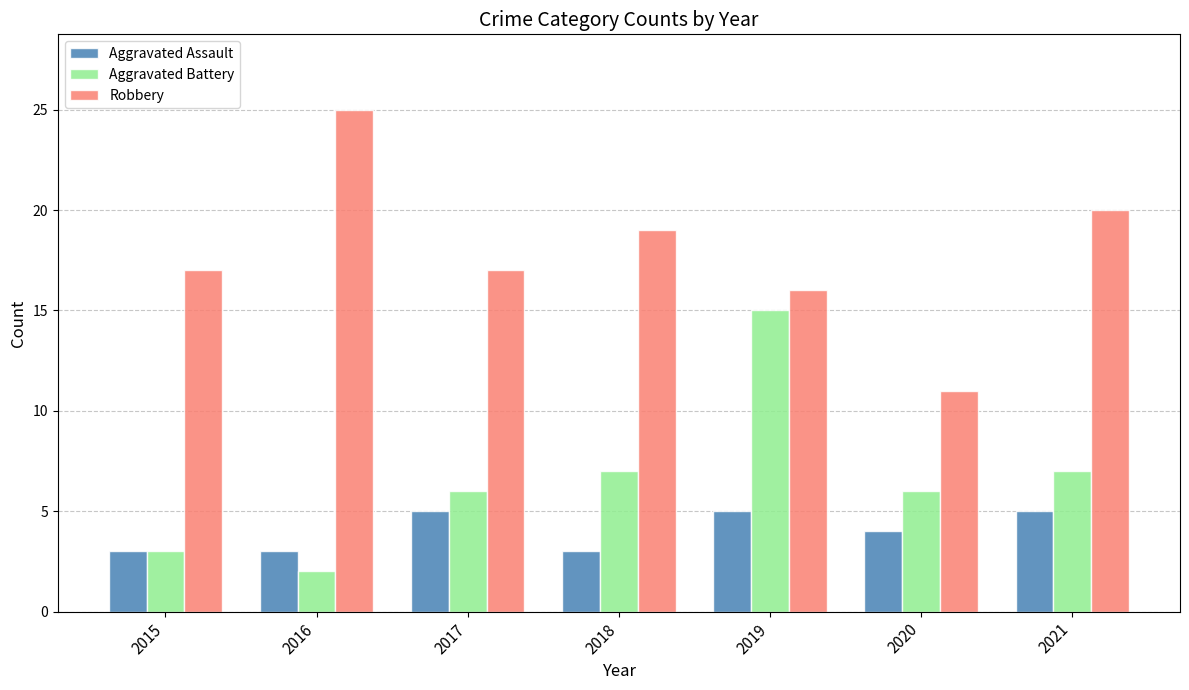

Are the bars grouped side by side (vs. stacked)?

Yes